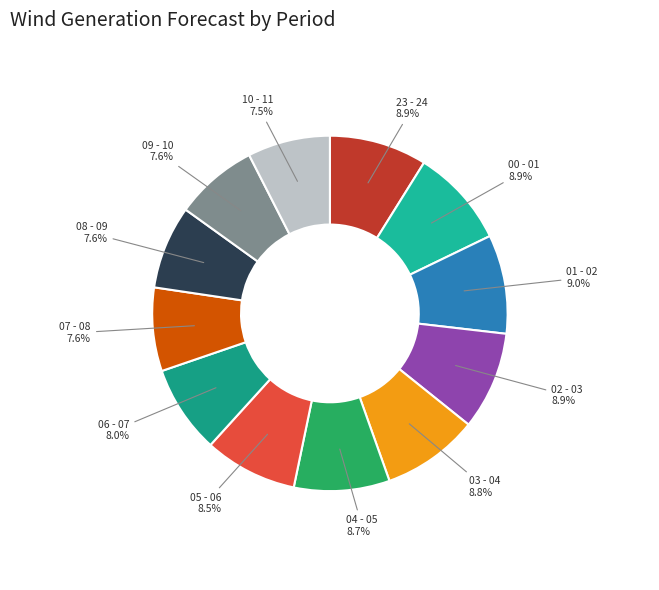

Rank the categories by value from lowest to highest.

10 - 11, 09 - 10, 08 - 09, 07 - 08, 06 - 07, 05 - 06, 04 - 05, 03 - 04, 23 - 24, 02 - 03, 00 - 01, 01 - 02